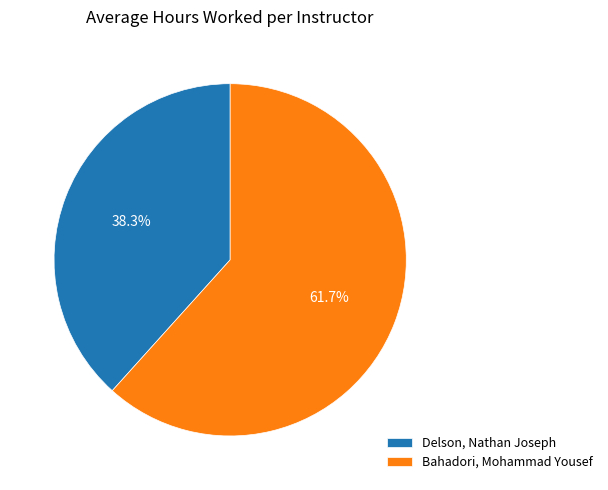

Which category has the smallest portion of the pie?

Delson, Nathan Joseph